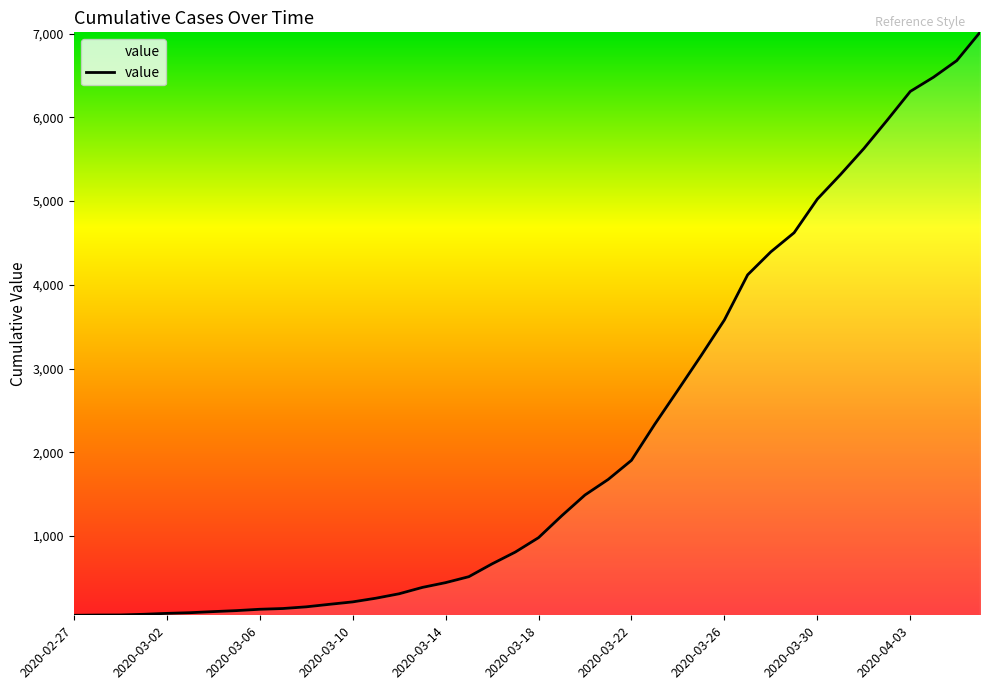

What is the maximum value shown in the chart?

7016